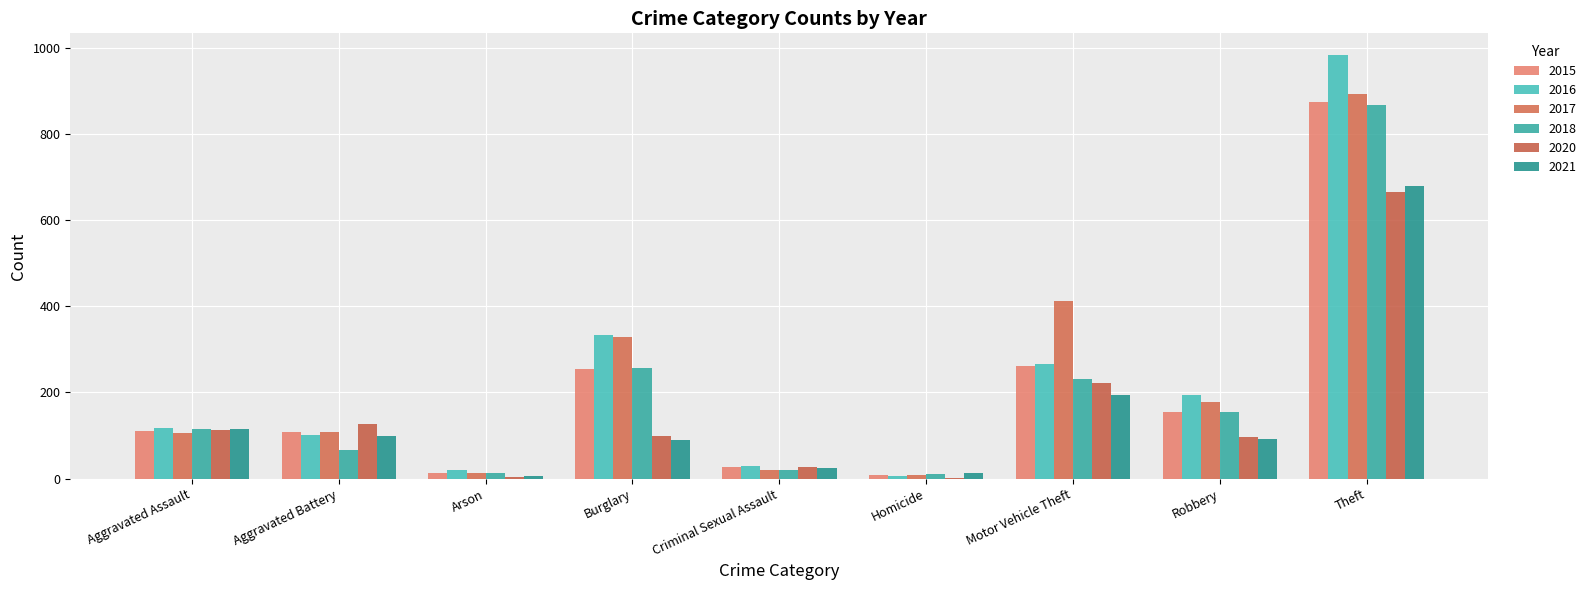

List the series in order of their peak value, lowest first.

2020, 2021, 2018, 2015, 2017, 2016